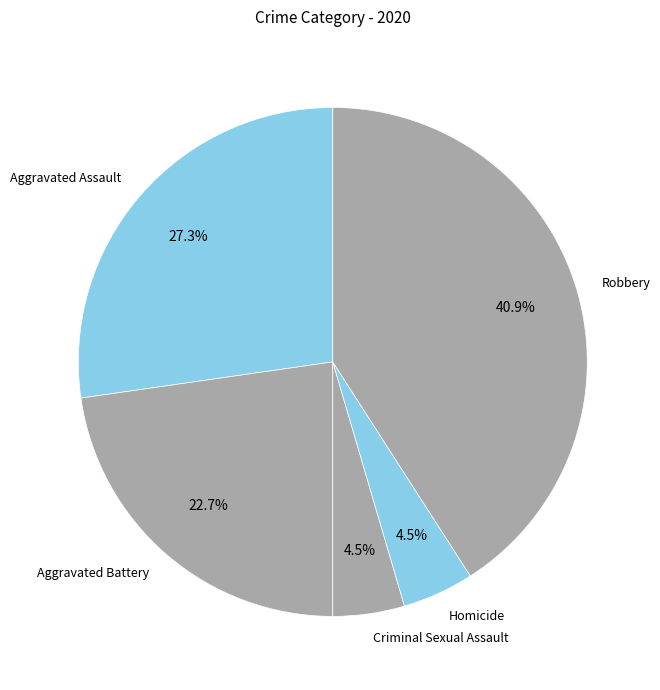

What is the largest slice in the pie chart?

Robbery